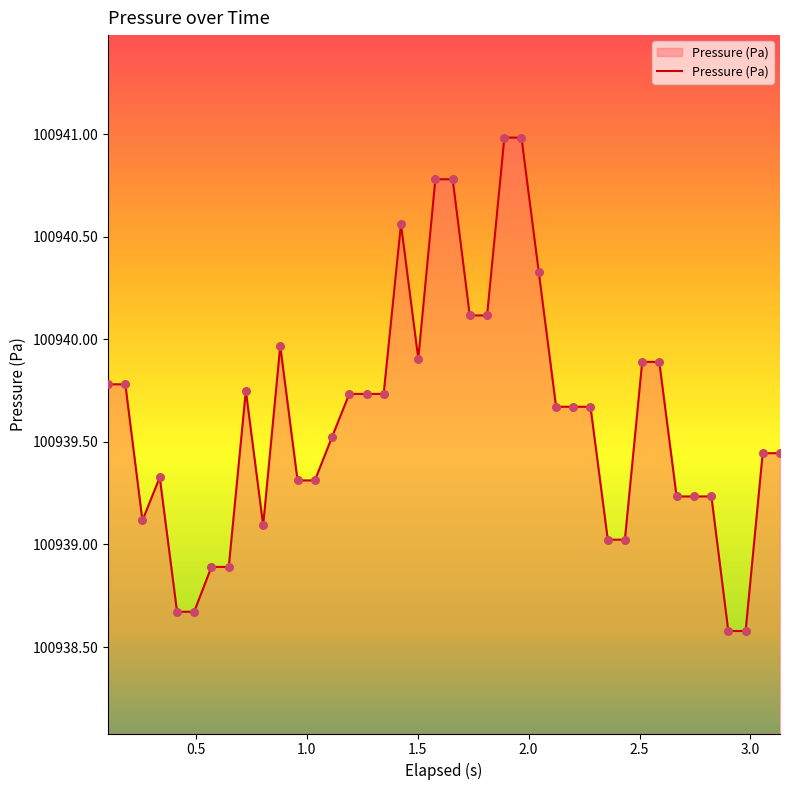

What is the difference between the maximum and minimum values?

2.4